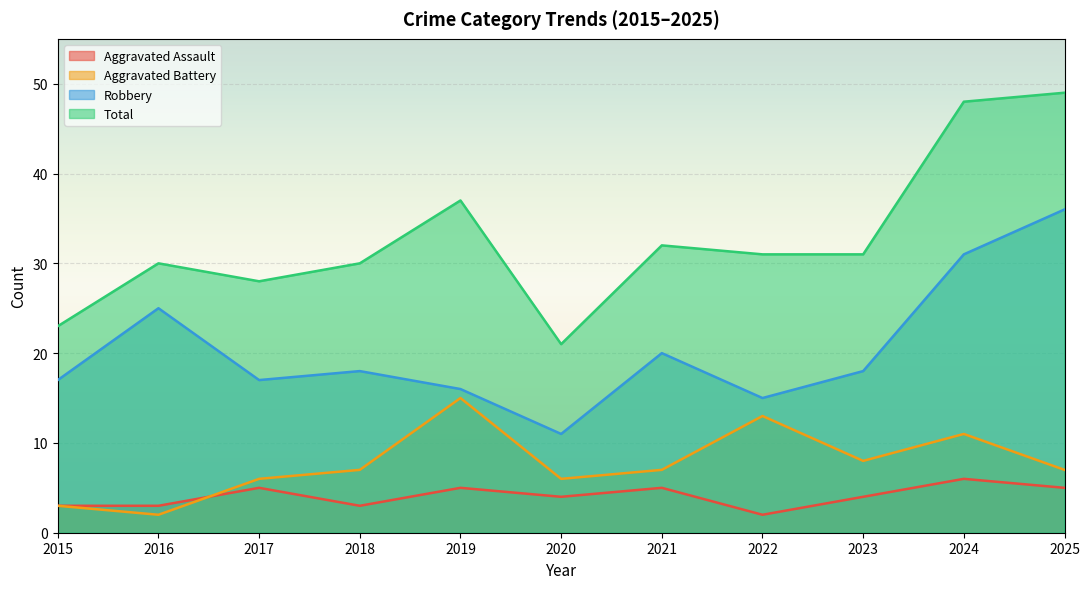

Reading left to right, what are all the values shown in this chart?

Aggravated Assault: 2015=3	2016=3	2017=5	2018=3	2019=5	2020=4	2021=5	2022=2	2023=4	2024=6	2025=5
Aggravated Battery: 2015=3	2016=2	2017=6	2018=7	2019=15	2020=6	2021=7	2022=13	2023=8	2024=11	2025=7
Robbery: 2015=17	2016=25	2017=17	2018=18	2019=16	2020=11	2021=20	2022=15	2023=18	2024=31	2025=36
Total: 2015=23	2016=30	2017=28	2018=30	2019=37	2020=21	2021=32	2022=31	2023=31	2024=48	2025=49